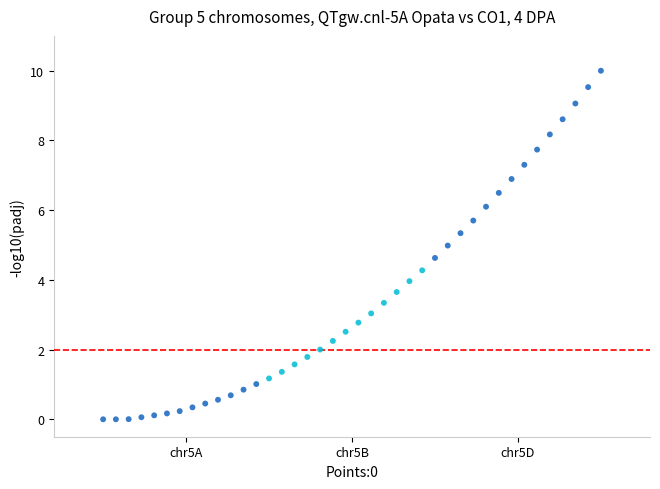

What is the range of Y values (max minus min)?

10.0